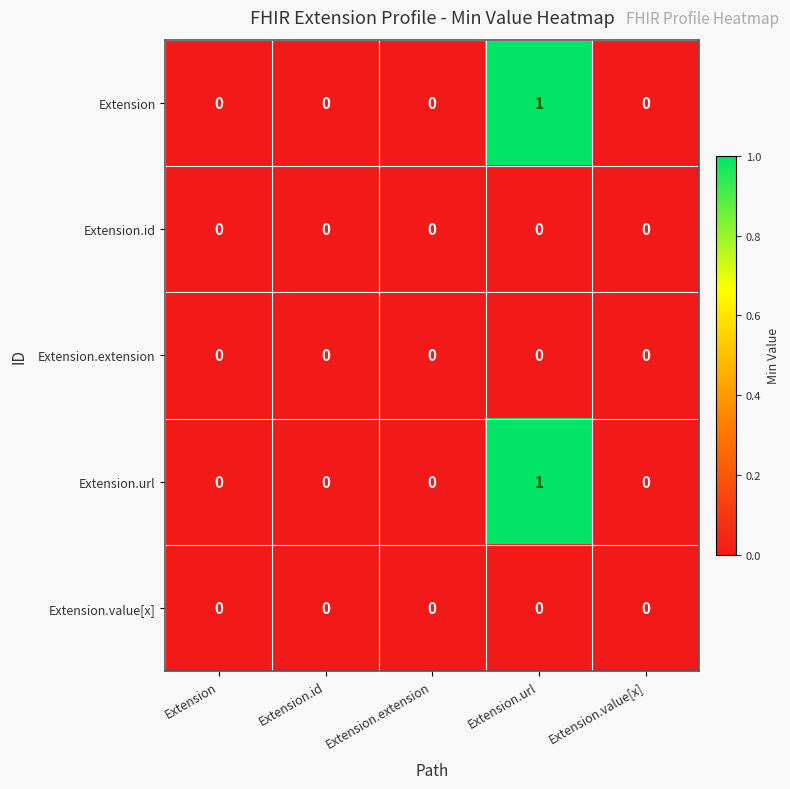

Reading left to right, transcribe all the data shown in this chart.

Extension: 0	0	0	1	0
Extension.id: 0	0	0	0	0
Extension.extension: 0	0	0	0	0
Extension.url: 0	0	0	1	0
Extension.value[x]: 0	0	0	0	0